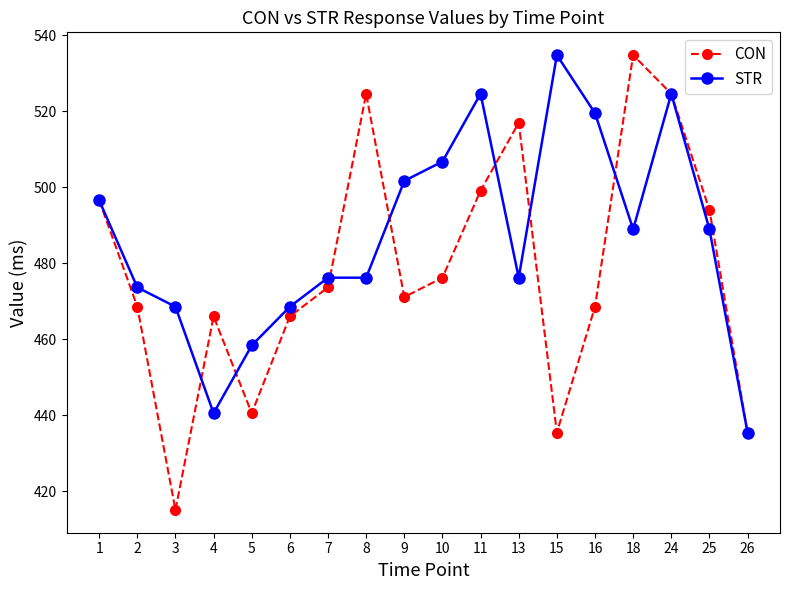

The CON series shows 468.6 at 2. True or false?

True